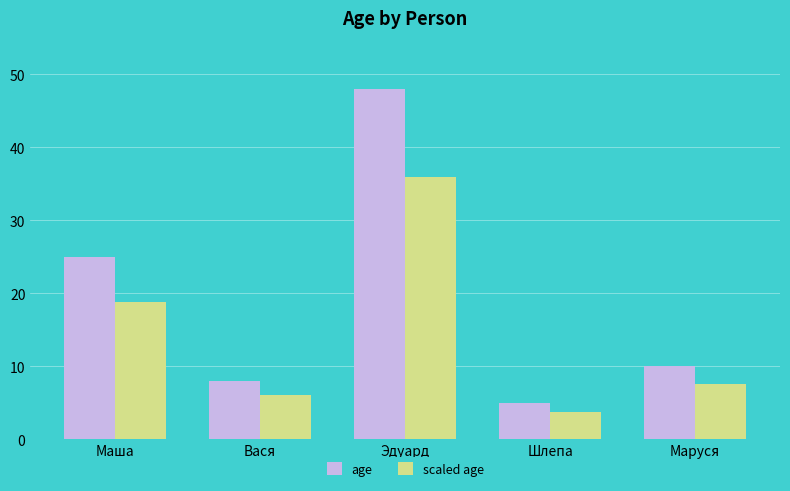

At which category is the sum across all series the highest?

Эдуард